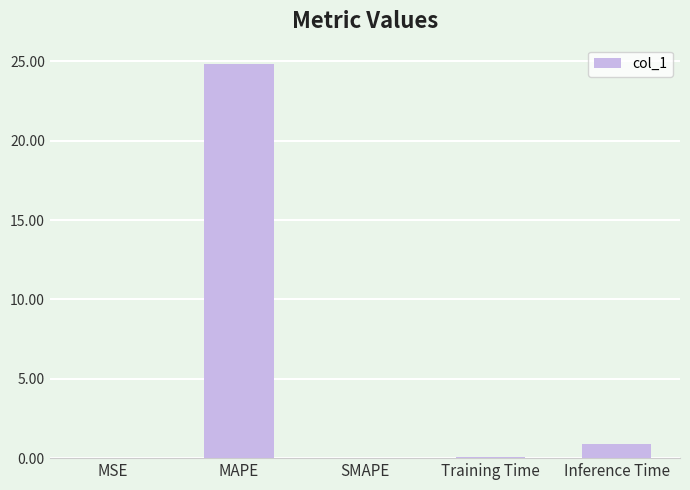

Which label corresponds to the largest value in the chart?

MAPE